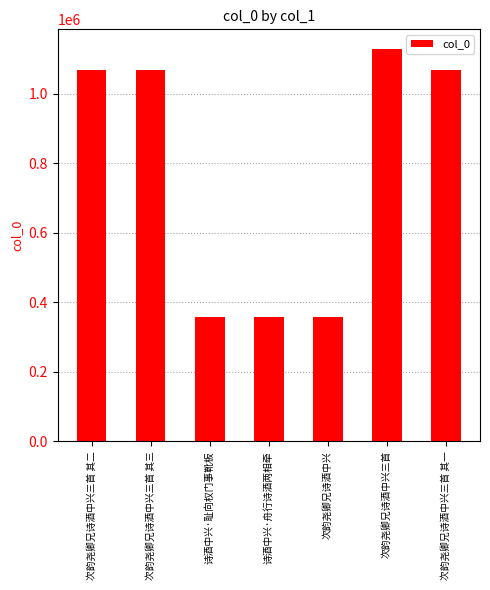

What is the approximate value at 次韵尧卿兄诗酒中兴三首 其二, to the nearest 50?

1066750